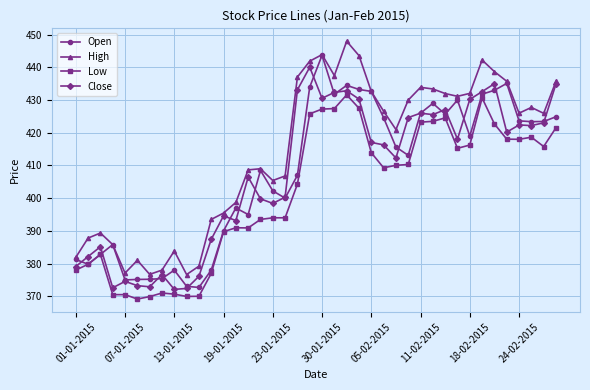

Does the chart have visible grid lines?

Yes